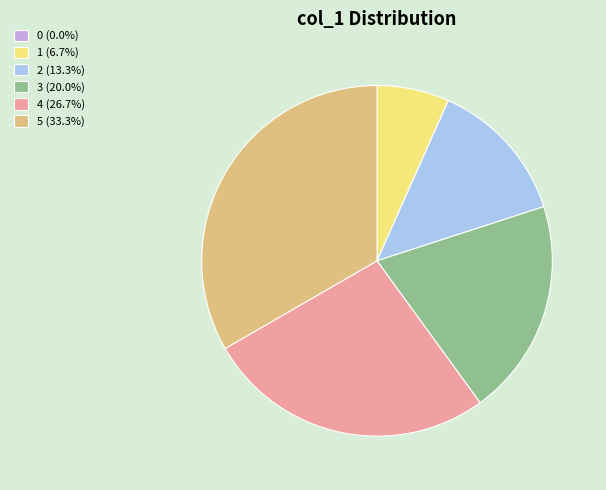

Is 1 (6.7%) the majority of the pie?

No